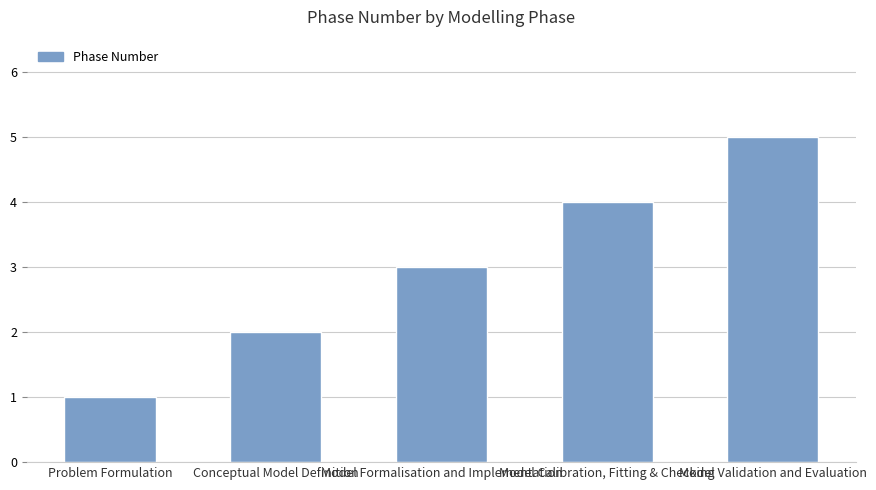

What position from the left is Problem Formulation?

1